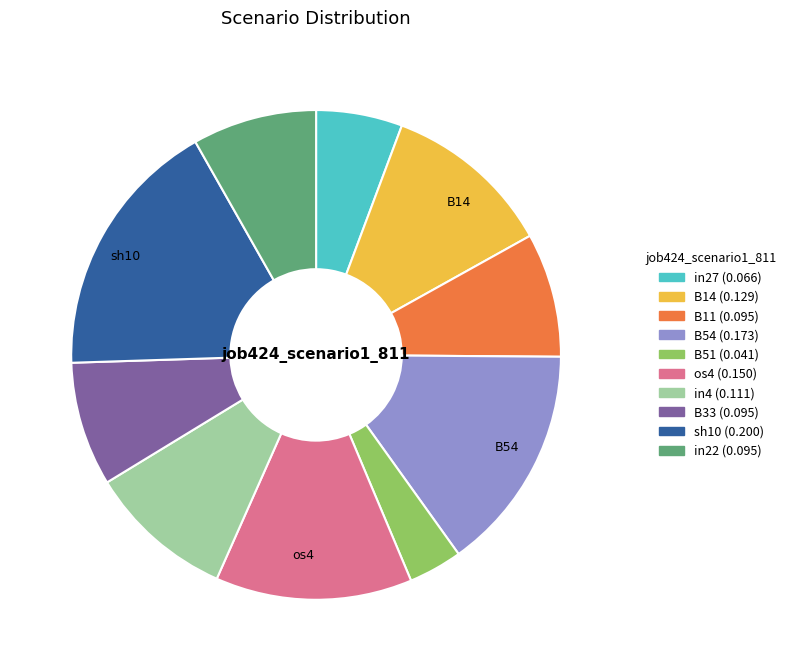

Is there a majority slice in this chart?

No